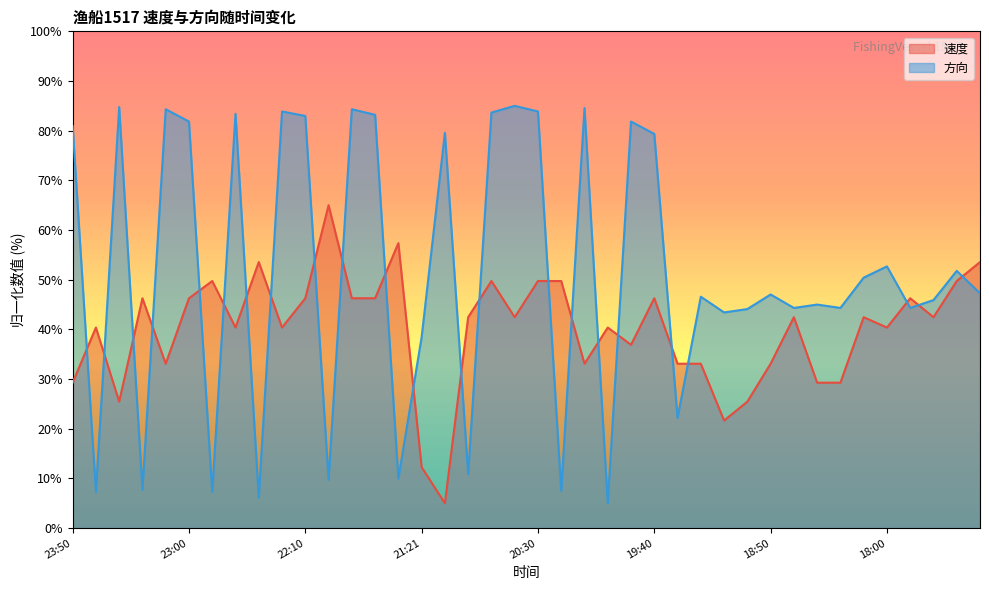

At which category does 速度 reach its first local valley?

23:30